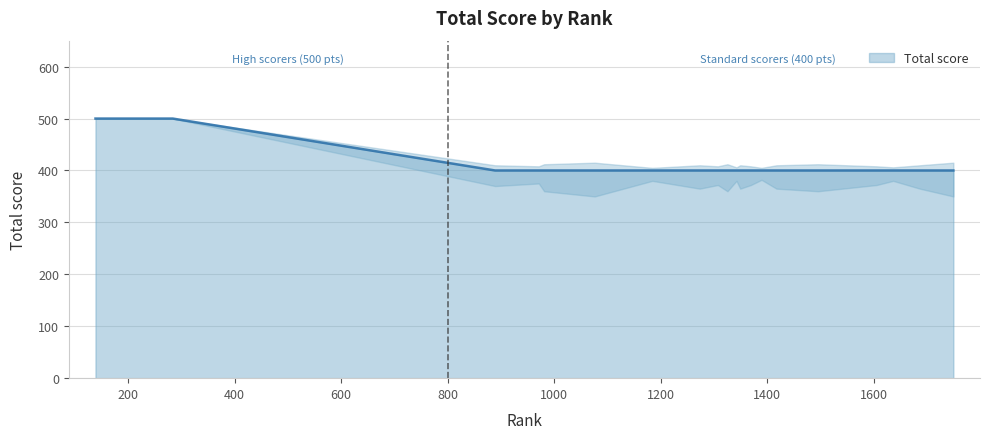

What is the difference between the maximum and minimum values?

100